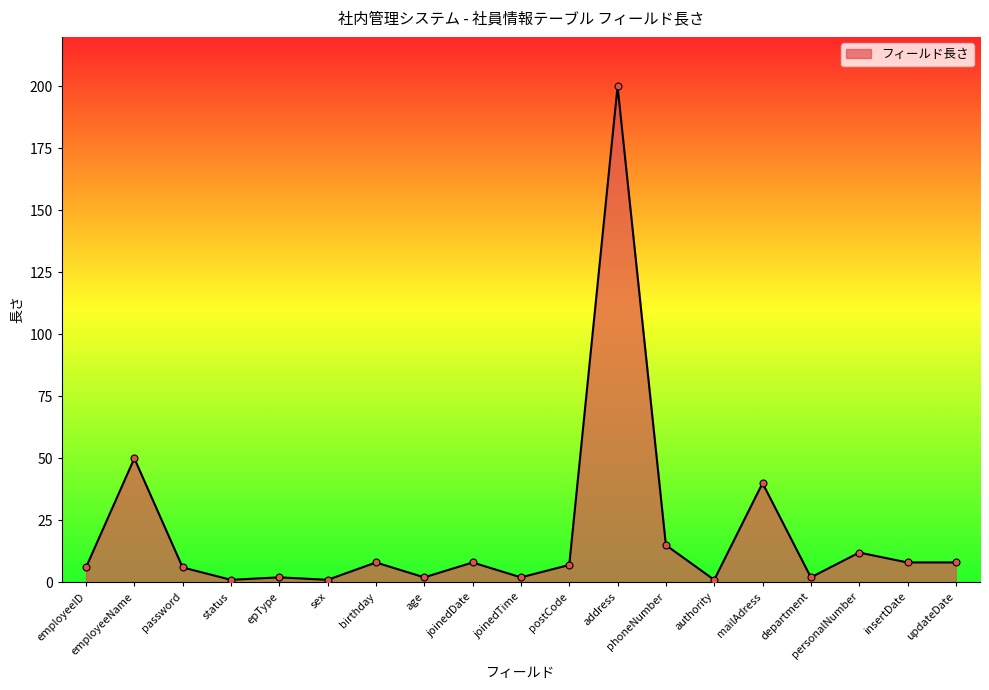

What is the sum of all values?

379